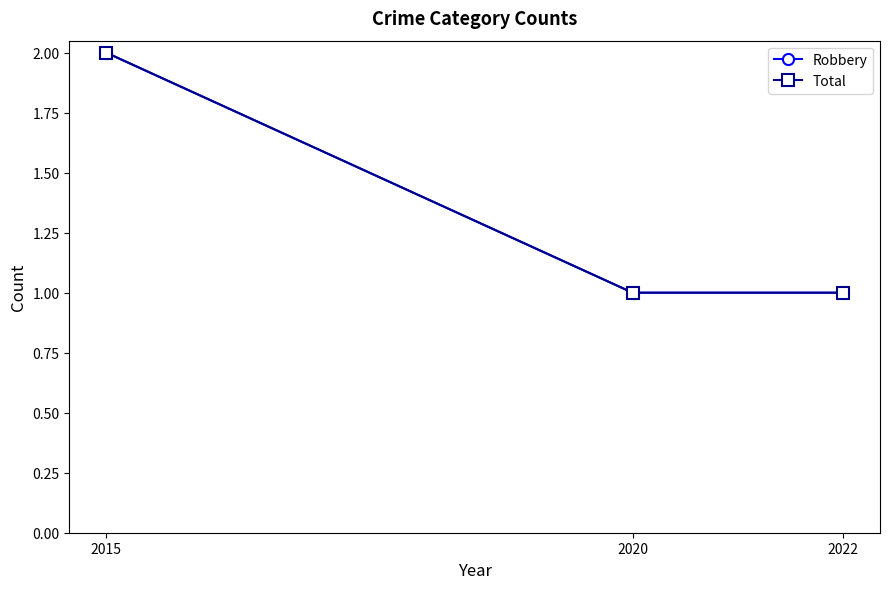

What is the highest value of the Total series?

2